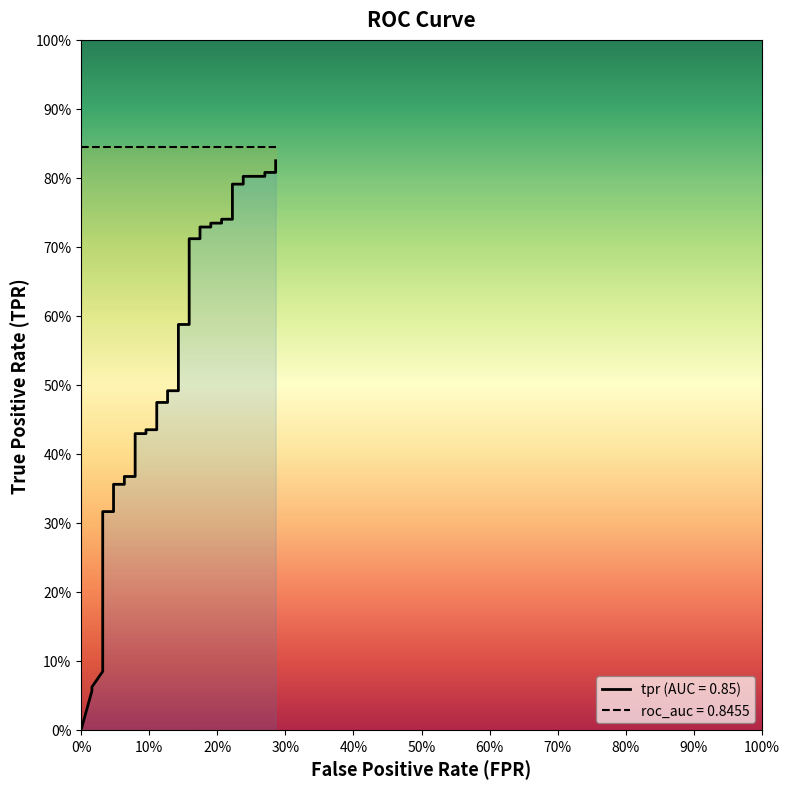

What is the greatest value displayed?

0.8